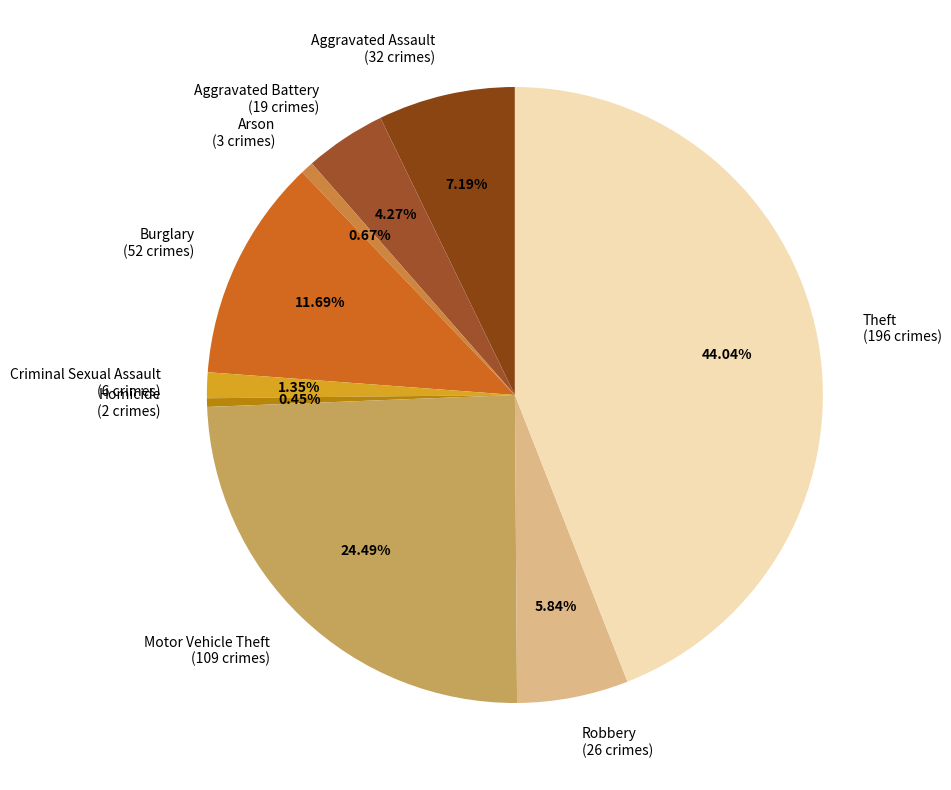

What percentage do Motor Vehicle Theft and Aggravated Assault together represent?

31.7%